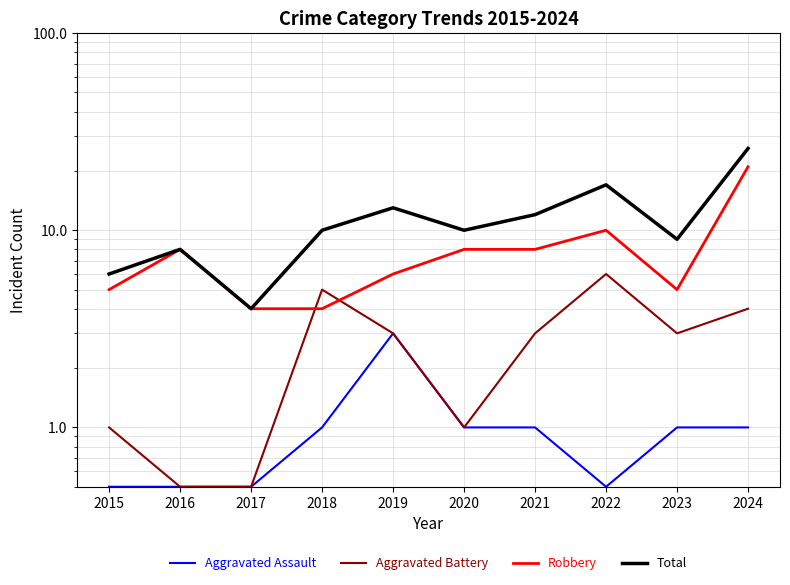

Where does the Total series first go above 10?

2019